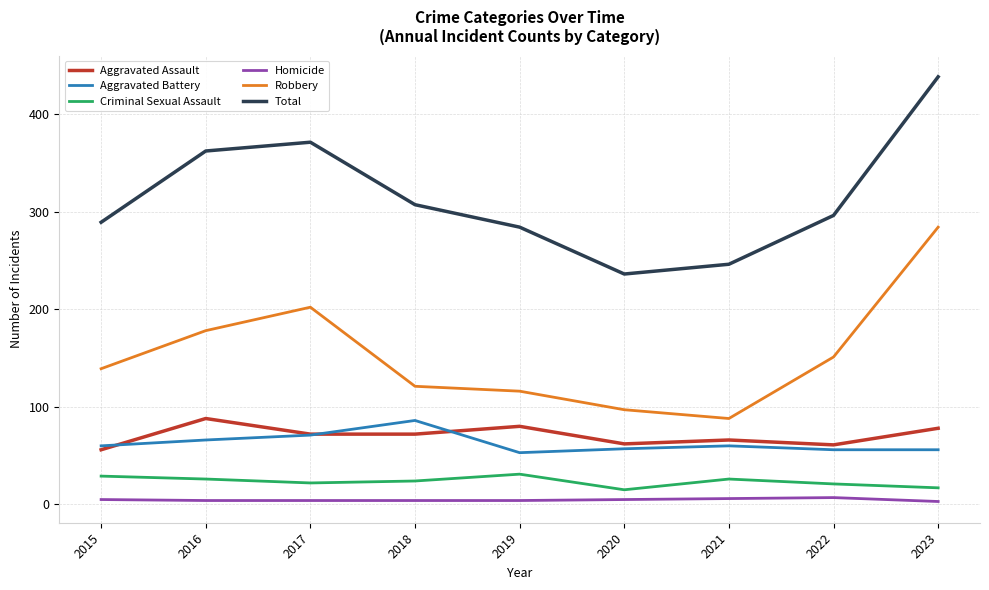

What is the greatest value displayed?

438